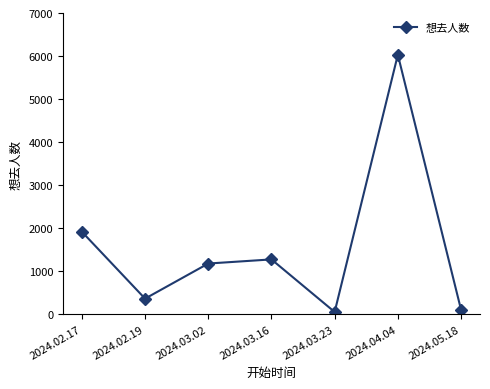

What is the maximum value shown in the chart?

6029